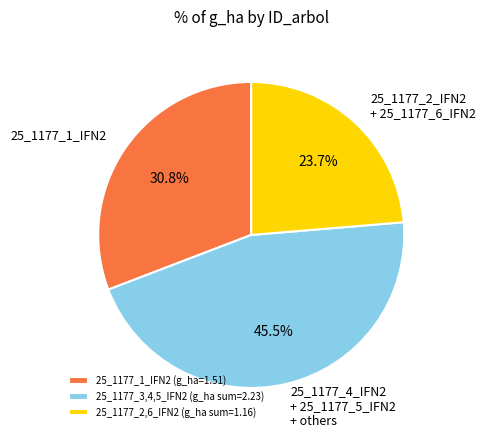

Do 25_1177_2_IFN2 + 25_1177_6_IFN2 and 25_1177_1_IFN2 together represent more than half of the pie?

Yes